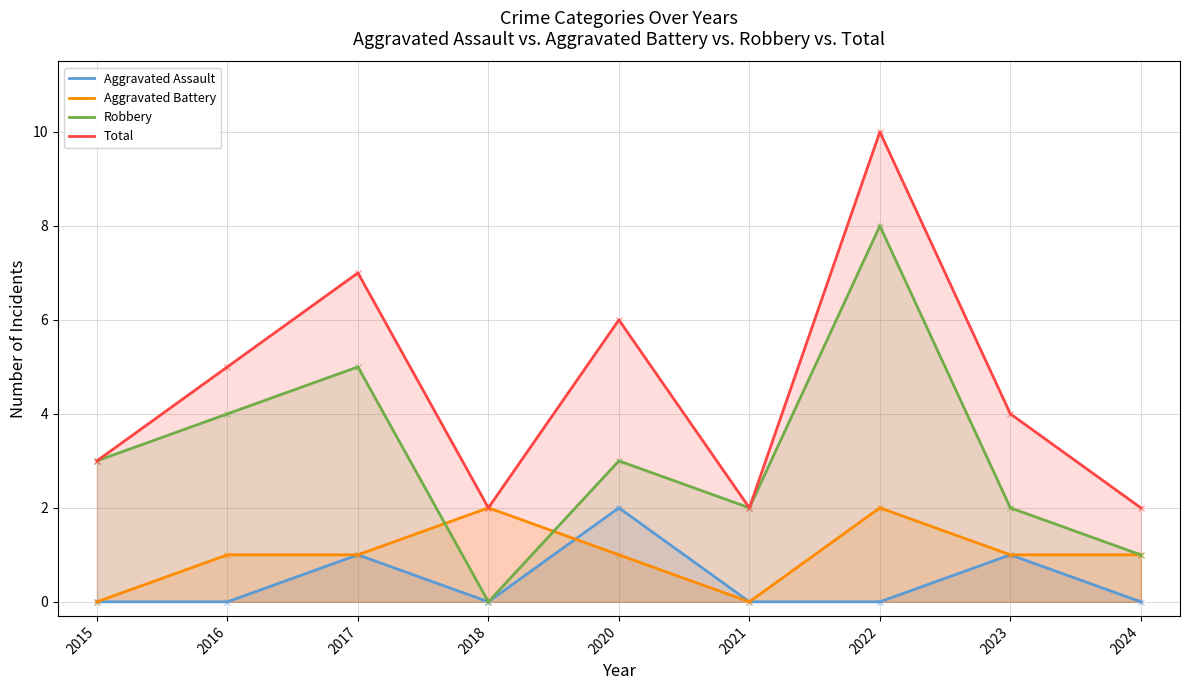

Rank the series by their maximum value, from highest to lowest.

Total, Robbery, Aggravated Assault, Aggravated Battery